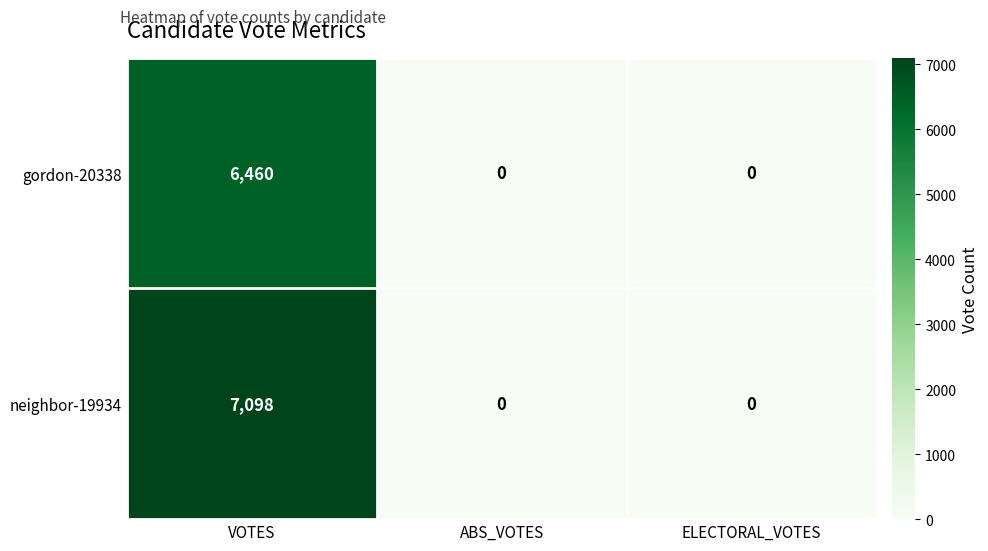

Reading left to right, list all the values displayed in this chart.

gordon-20338: VOTES=6460	ABS_VOTES=0	ELECTORAL_VOTES=0
neighbor-19934: VOTES=7098	ABS_VOTES=0	ELECTORAL_VOTES=0